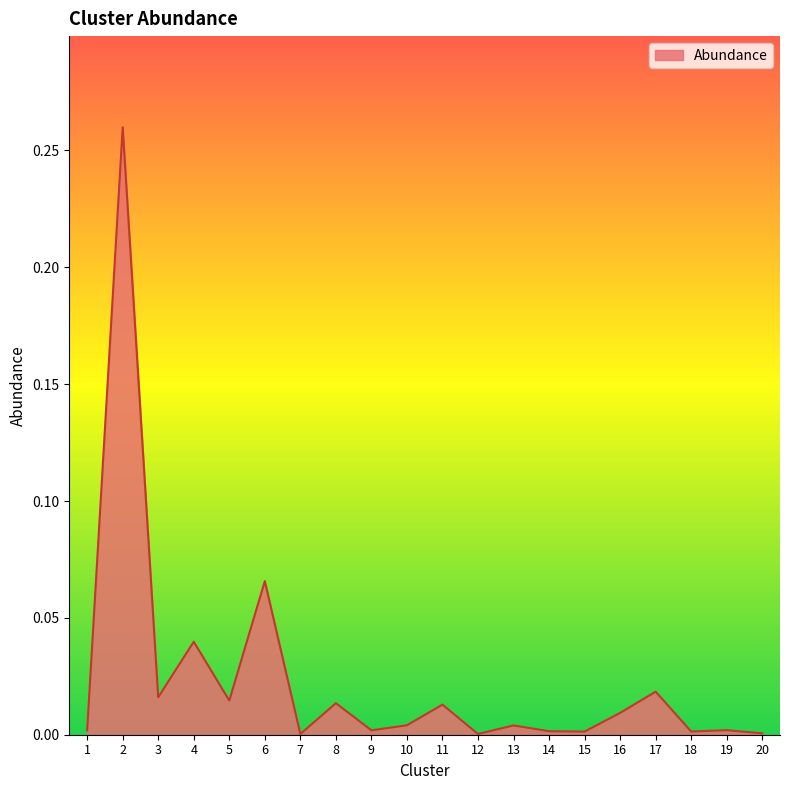

The chart shows a value of 0.0 at 5. True or false?

True